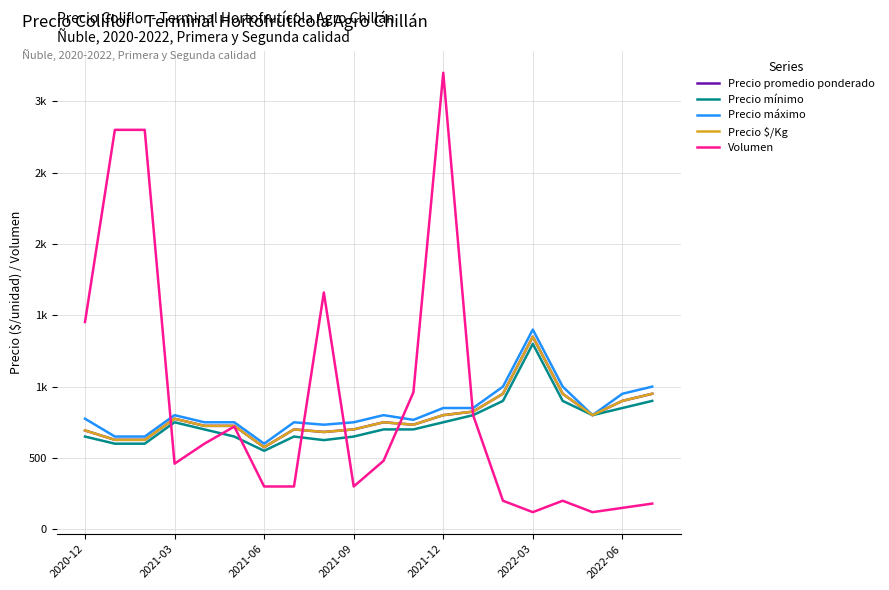

Does the chart have visible grid lines?

Yes